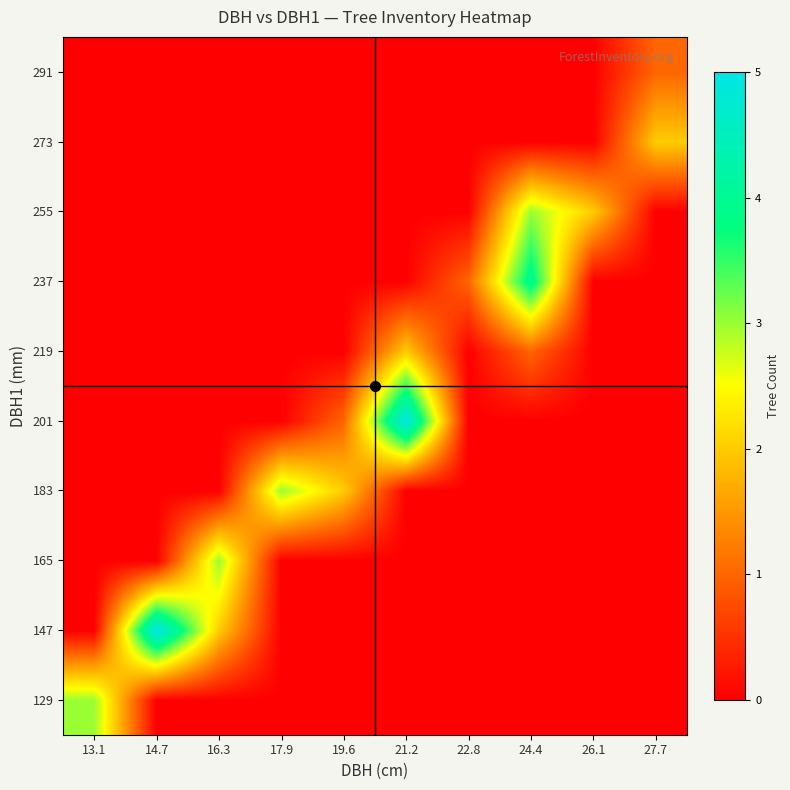

At how many categories does at least one series exceed 1?

9